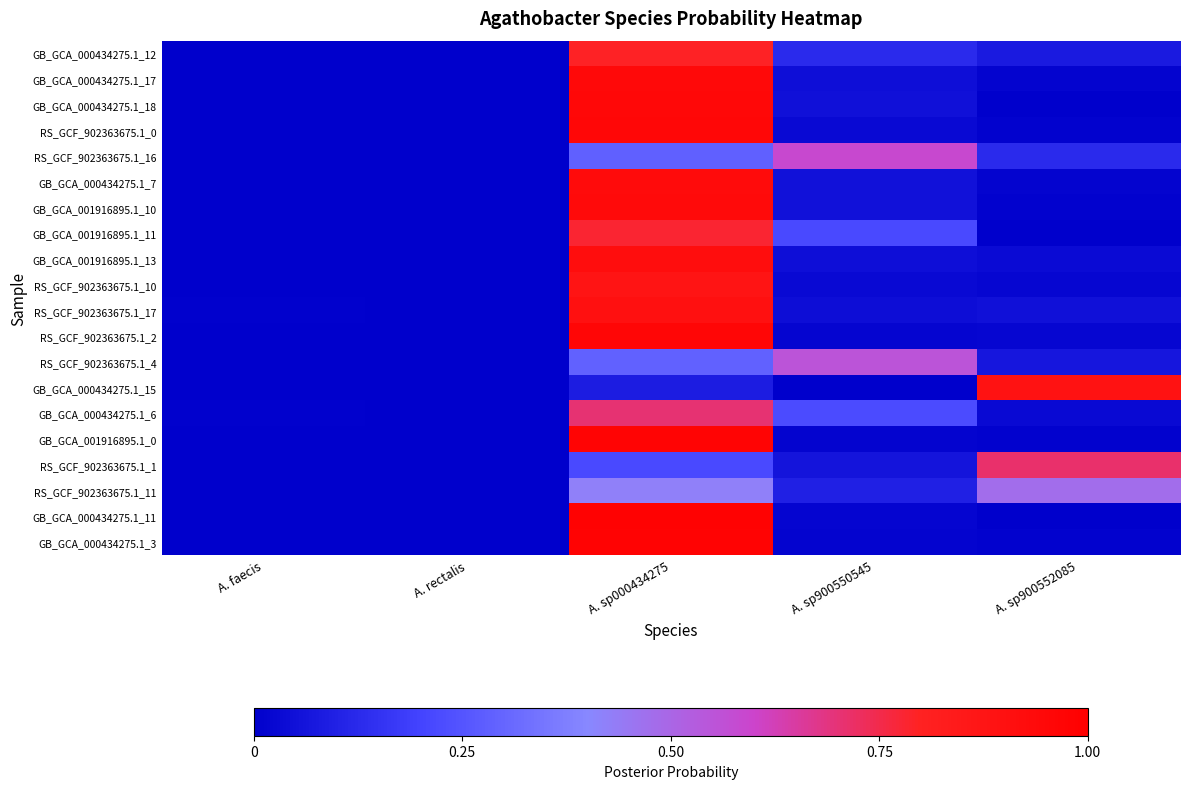

Which category has the highest value across all series?

A. sp000434275